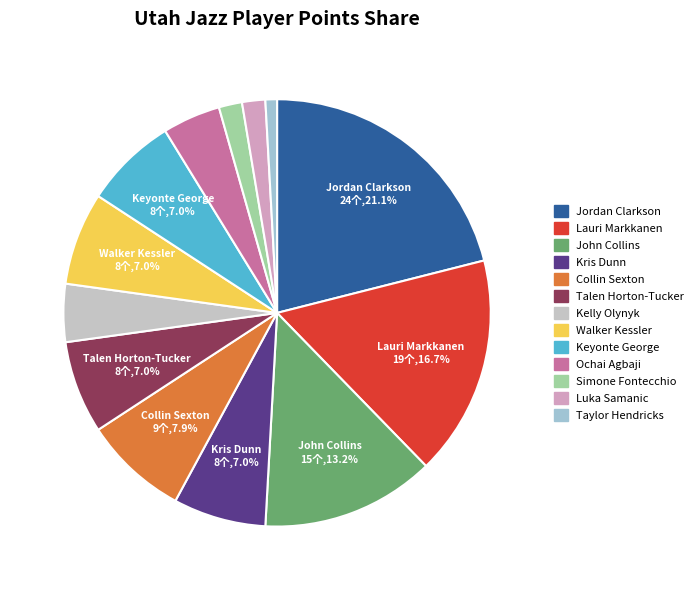

Which category has the smallest portion of the pie?

Taylor Hendricks